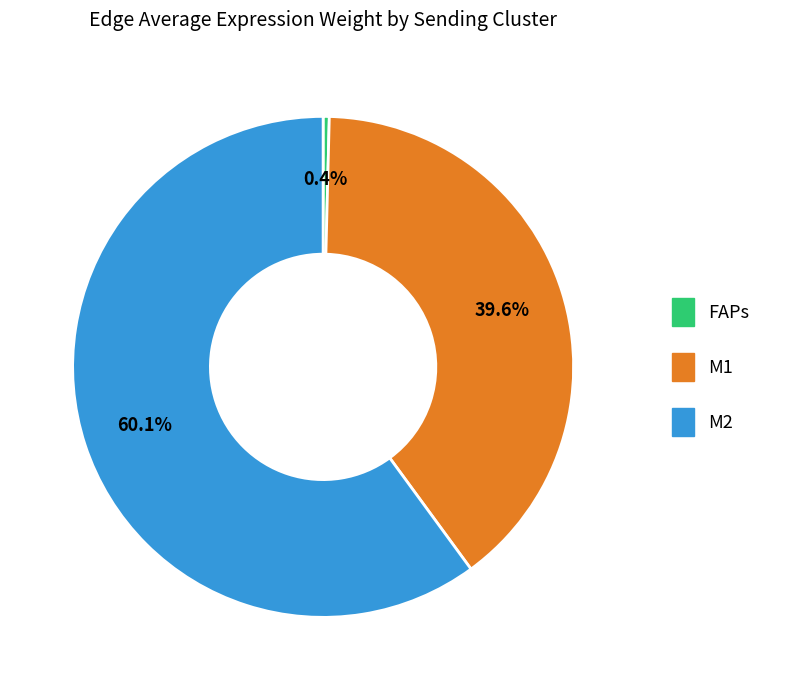

Which category accounts for the majority?

M2